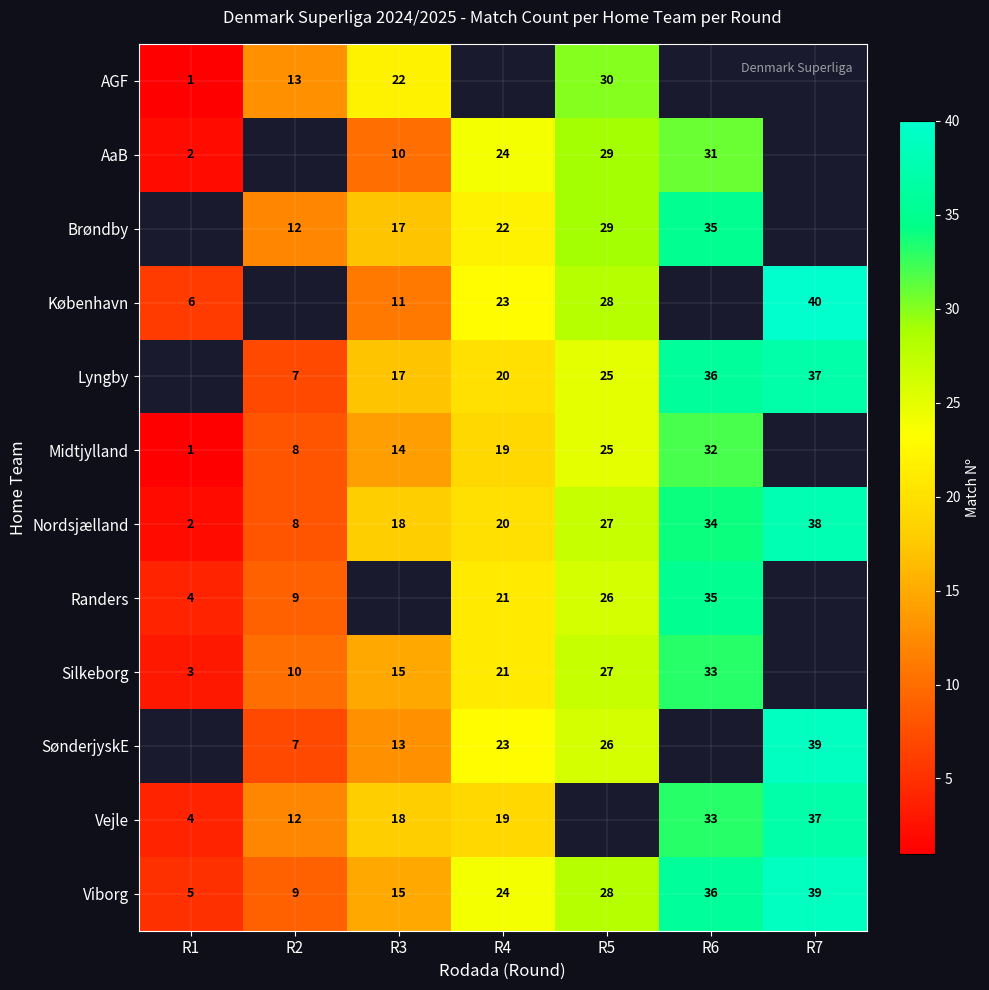

Is it true that AGF equals 13 at R2?

True